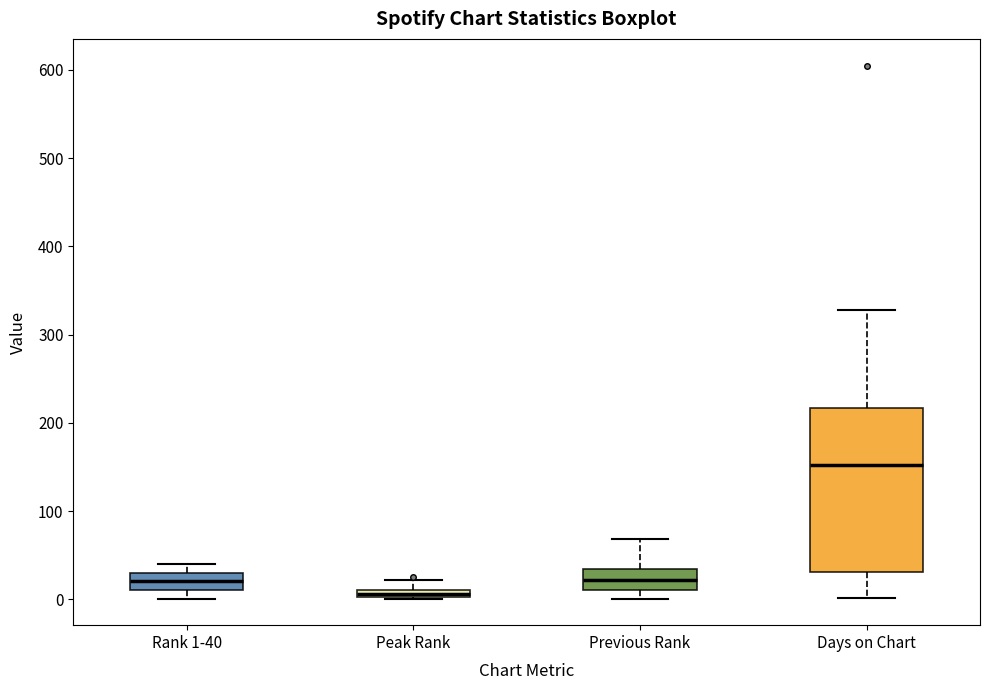

Which box's median line is the lowest?

Peak Rank